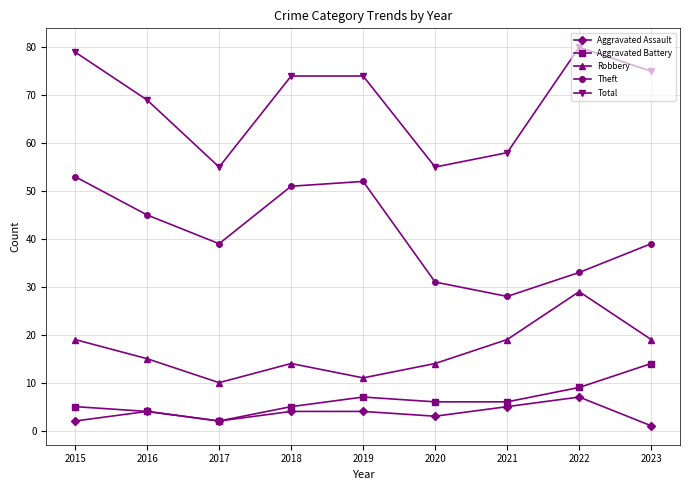

How many data points in Robbery are less than 15?

4